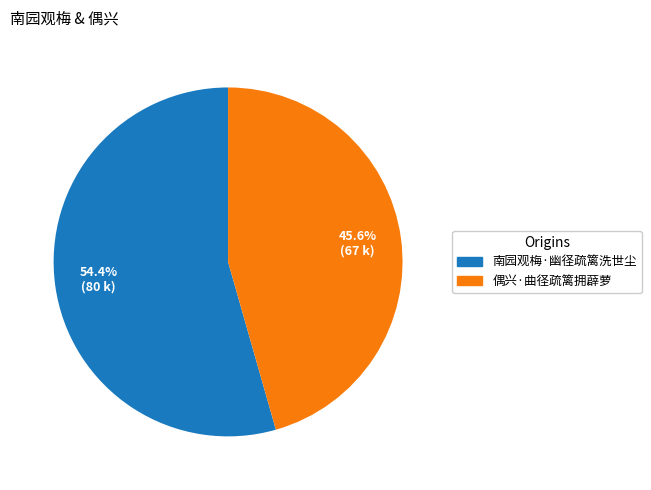

To the nearest percent, what portion does 偶兴·曲径疏篱拥薜萝 represent?

46%